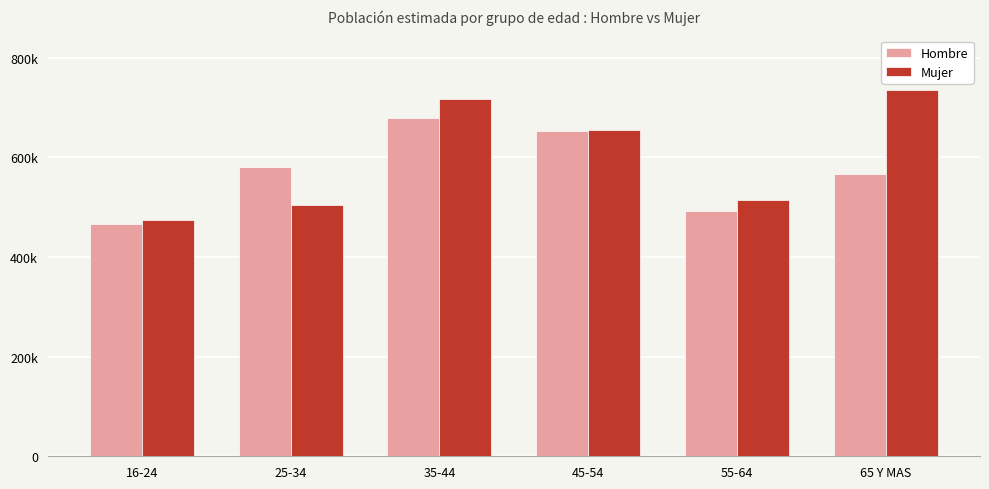

Which category has the lowest value in the Mujer series?

16-24